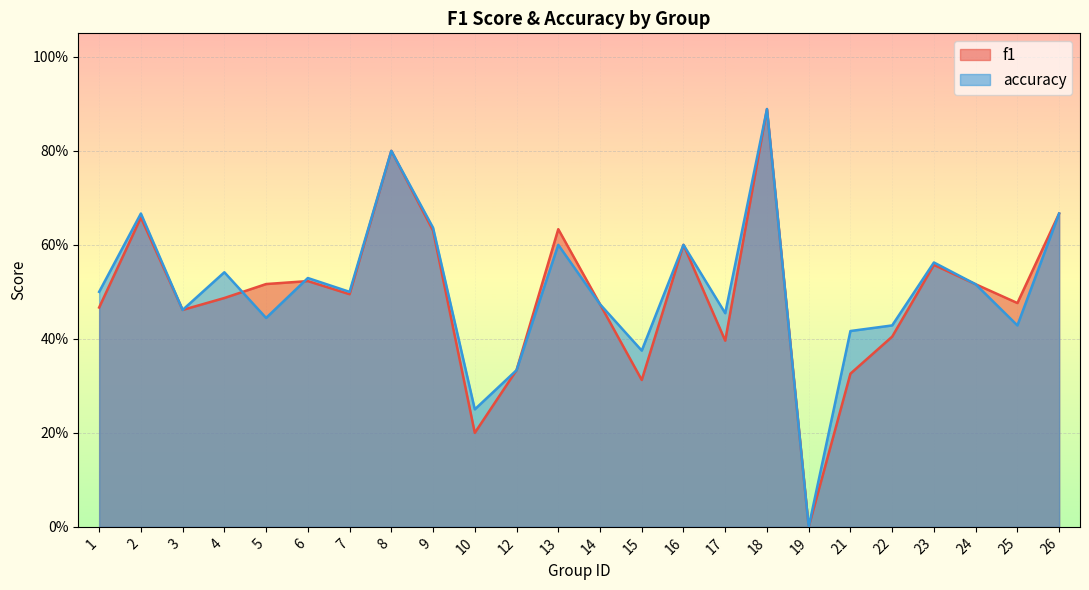

At how many categories does at least one series exceed 0?

23